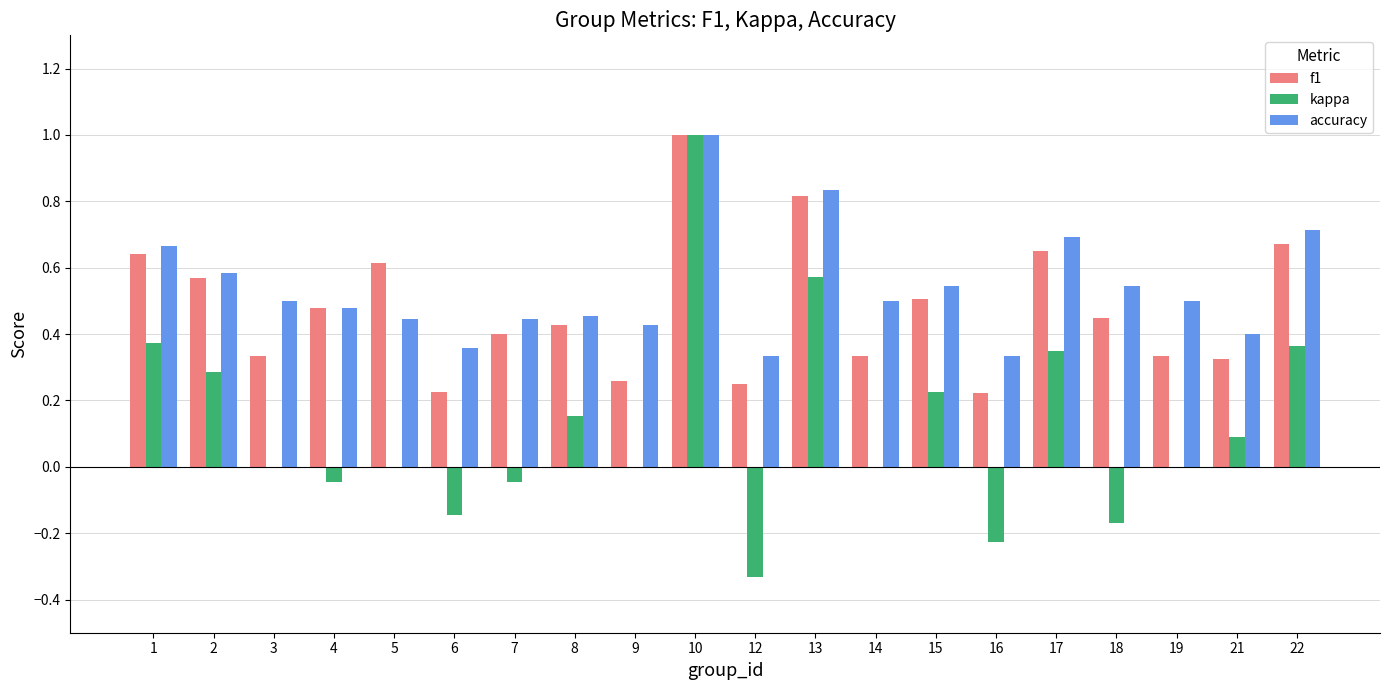

Between 8 and 22, which series saw the biggest shift?

accuracy